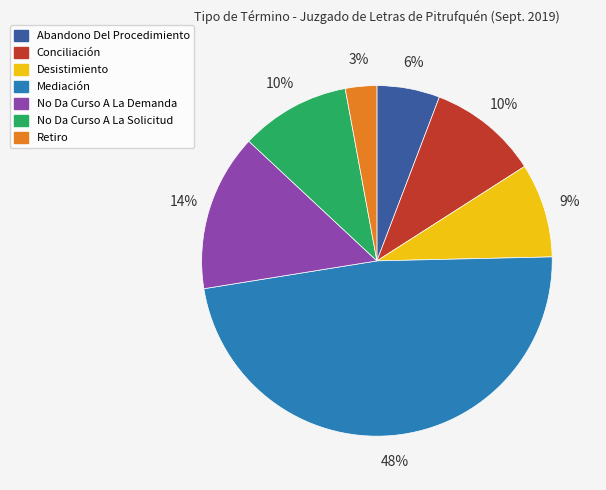

What is the largest slice in the pie chart?

Mediación